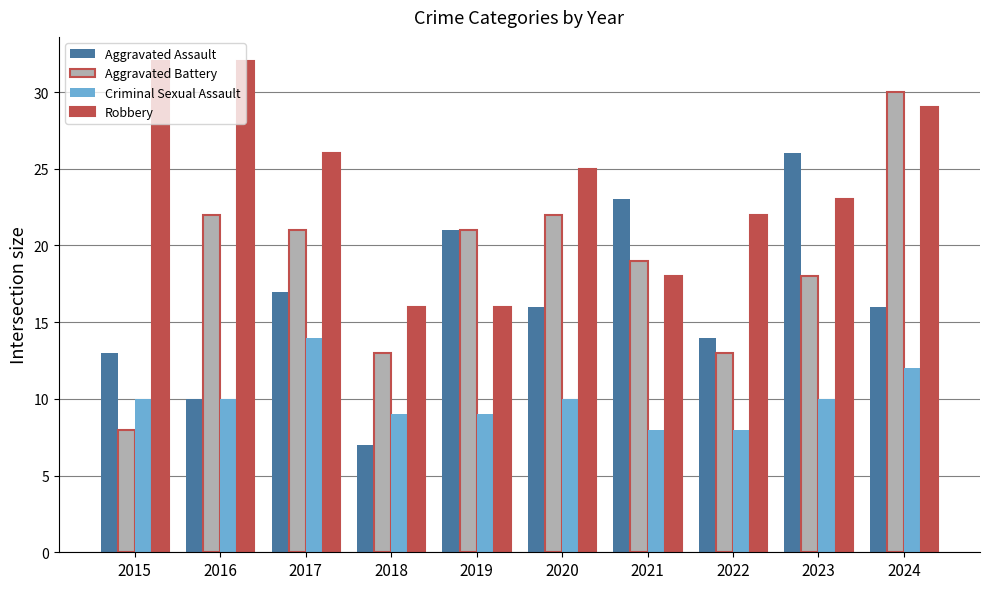

What is the difference between the highest and lowest values at 2024?

18